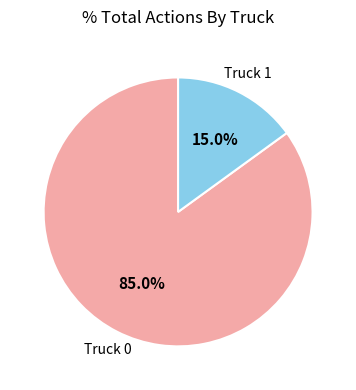

What is the smallest slice in the pie chart?

Truck 1